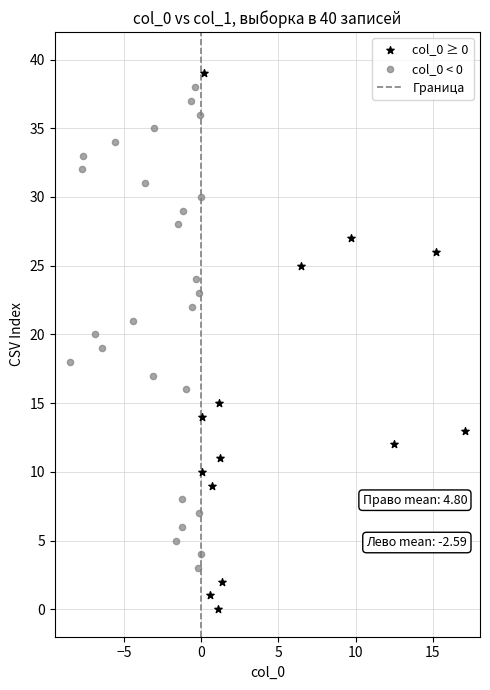

Which series reaches the minimum Y coordinate?

col_0 ≥ 0